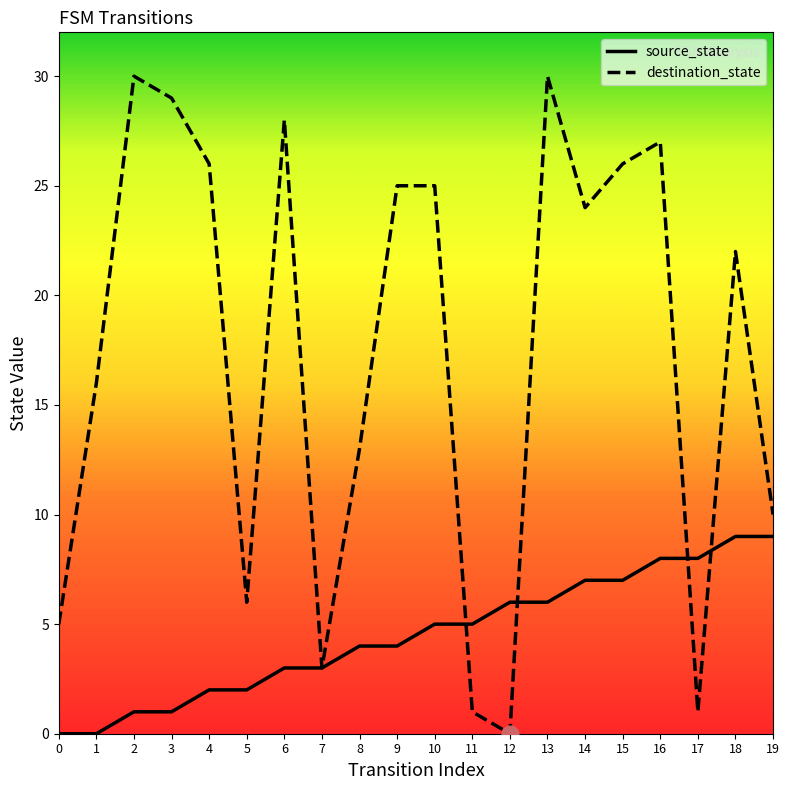

Rank the series at 19 from lowest to highest value.

source_state, destination_state